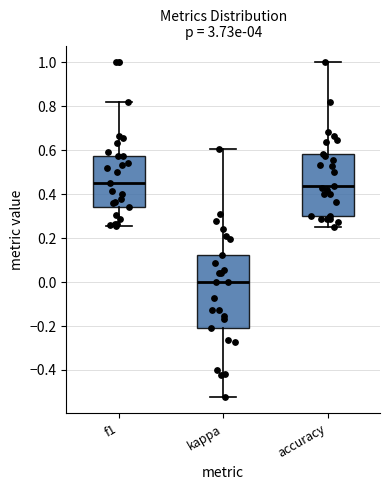

Where is the lower edge of the box for f1 on the y-axis? The values are not printed on the chart, so give them approximately, as read against the axis.

0.34